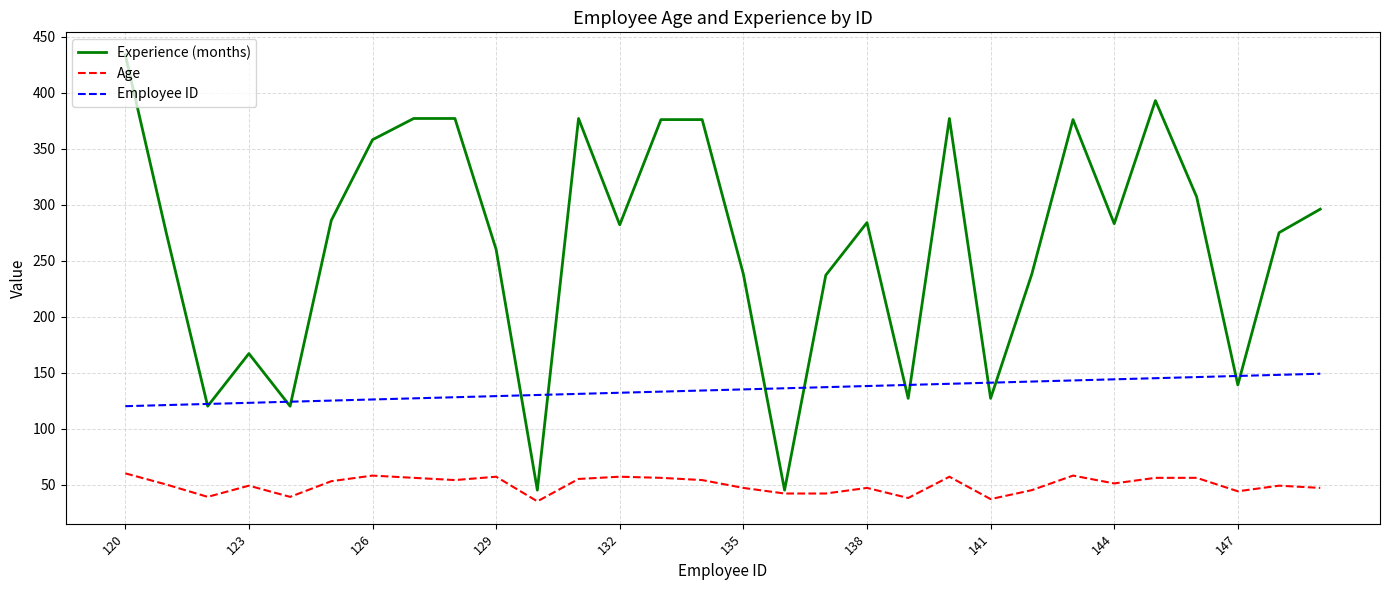

True or false: Employee ID and Age cross at least once.

False